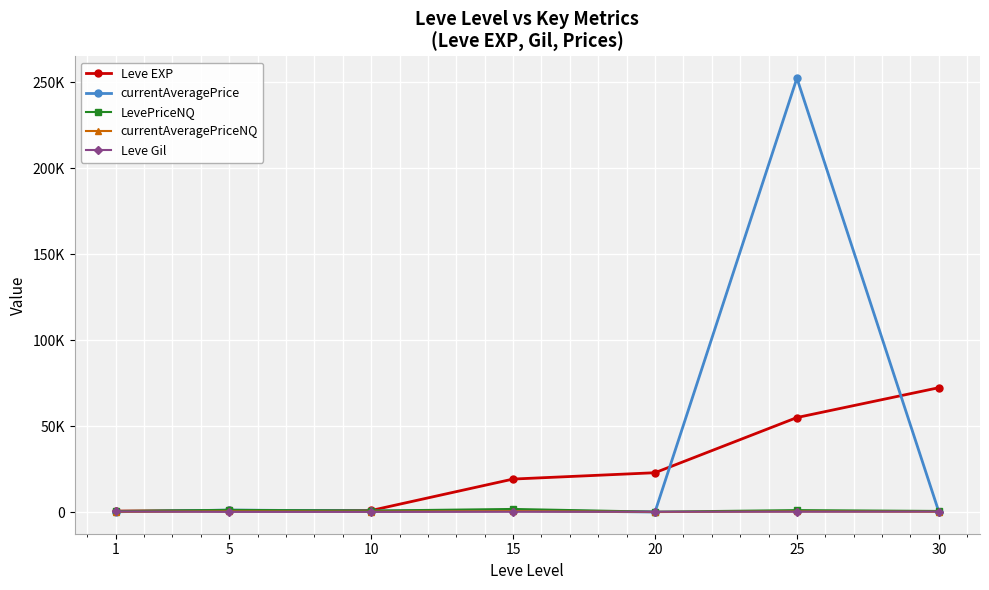

What are all the series names shown in the legend?

Leve EXP, currentAveragePrice, LevePriceNQ, currentAveragePriceNQ, Leve Gil